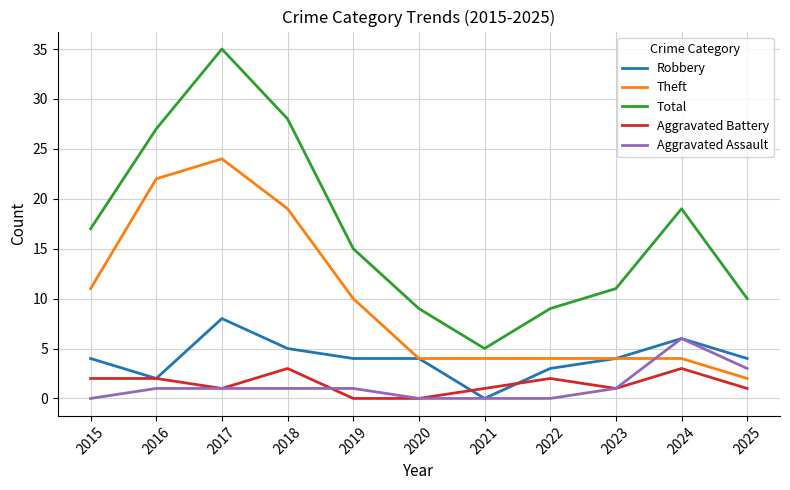

Reading right to left, transcribe all the data shown in this chart.

Robbery: 4	6	4	3	0	4	4	5	8	2	4
Theft: 2	4	4	4	4	4	10	19	24	22	11
Total: 10	19	11	9	5	9	15	28	35	27	17
Aggravated Battery: 1	3	1	2	1	0	0	3	1	2	2
Aggravated Assault: 3	6	1	0	0	0	1	1	1	1	0